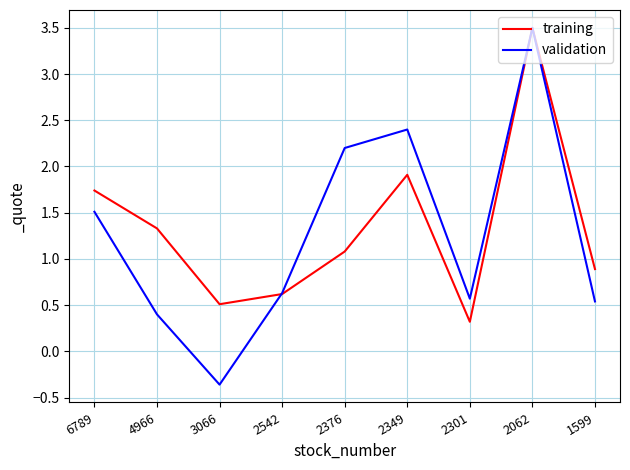

Which series has the widest spread of values?

validation